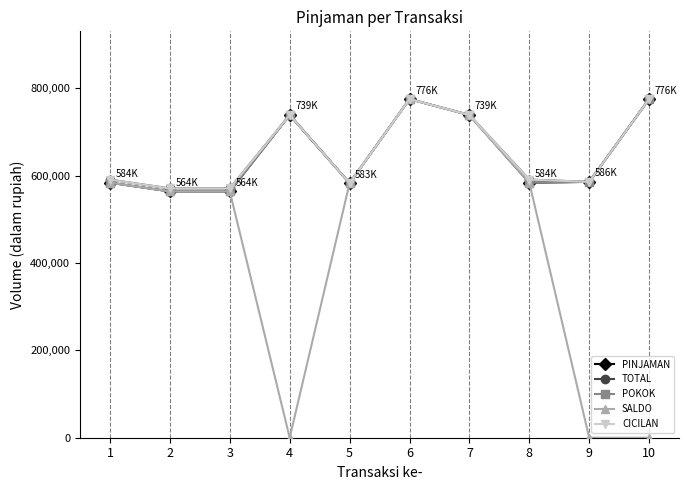

Between 8 and 10, which series saw the biggest shift?

SALDO